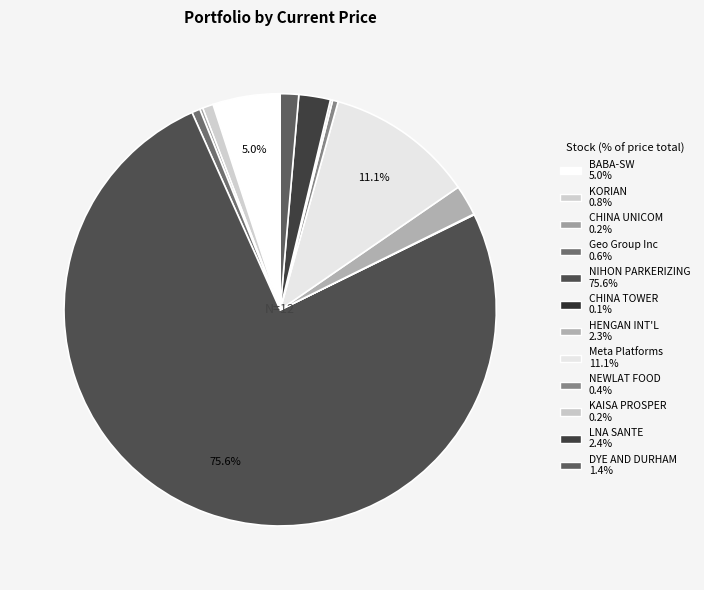

Rank the categories by value from lowest to highest.

CHINA TOWER, KAISA PROSPER, CHINA UNICOM, NEWLAT FOOD, Geo Group Inc, KORIAN, DYE AND DURHAM, HENGAN INT'L, LNA SANTE, BABA-SW, Meta Platforms, NIHON PARKERIZING